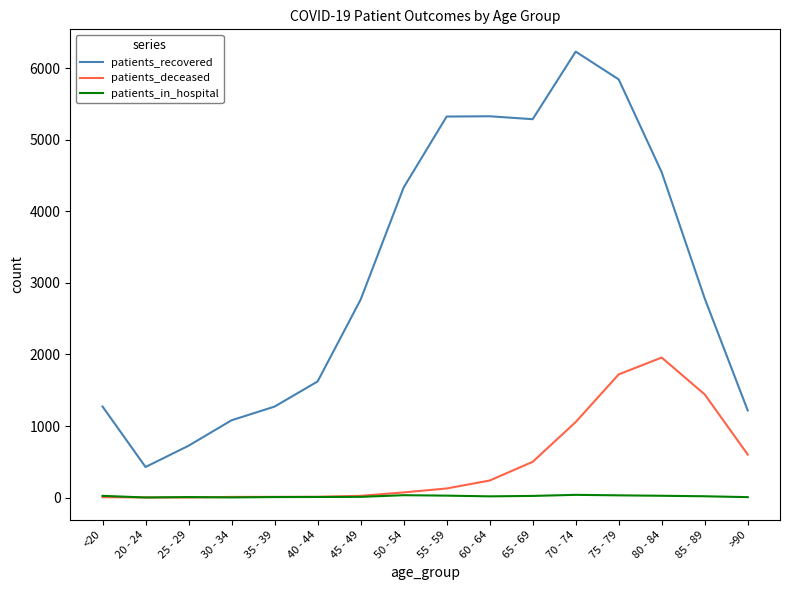

Is it true that patients_deceased equals 6 at <20?

True